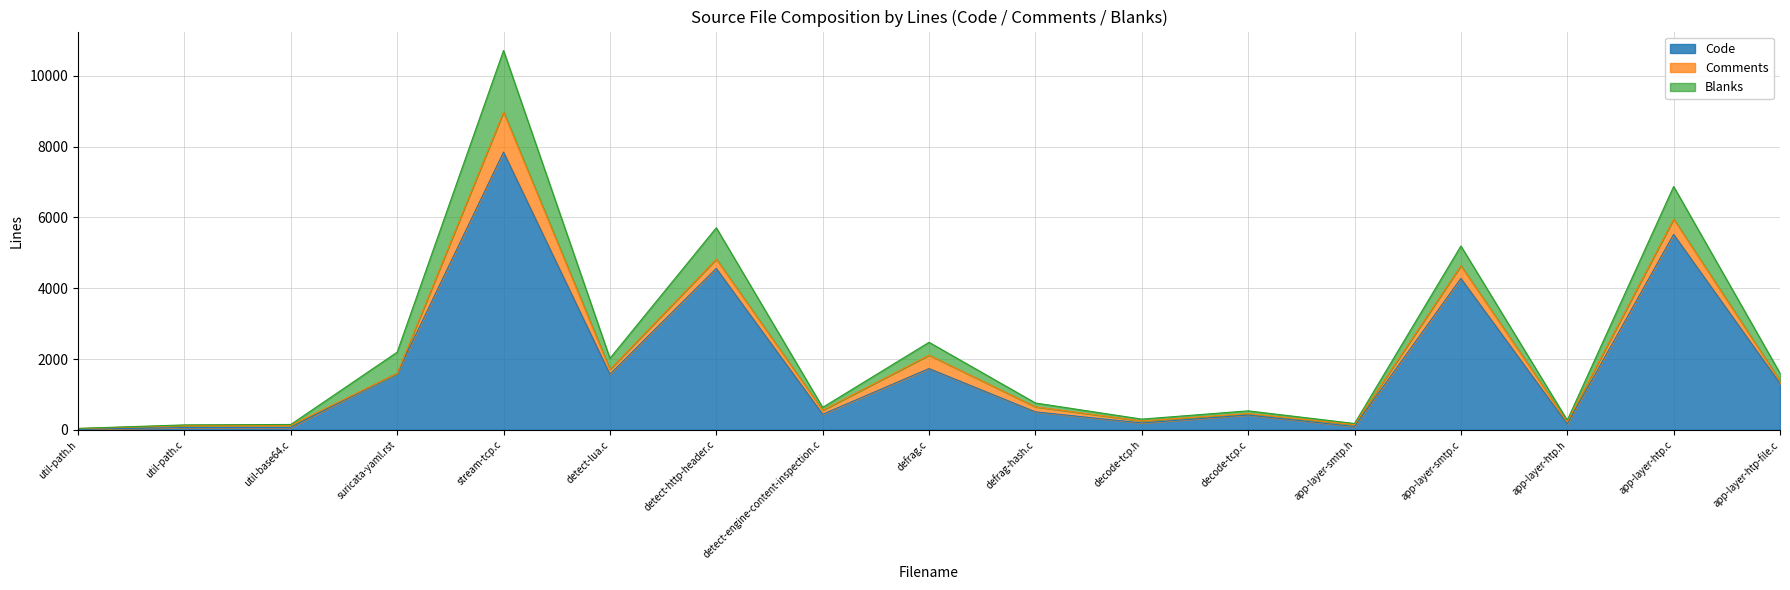

Between util-path.c and defrag.c, which series saw the biggest shift?

Code